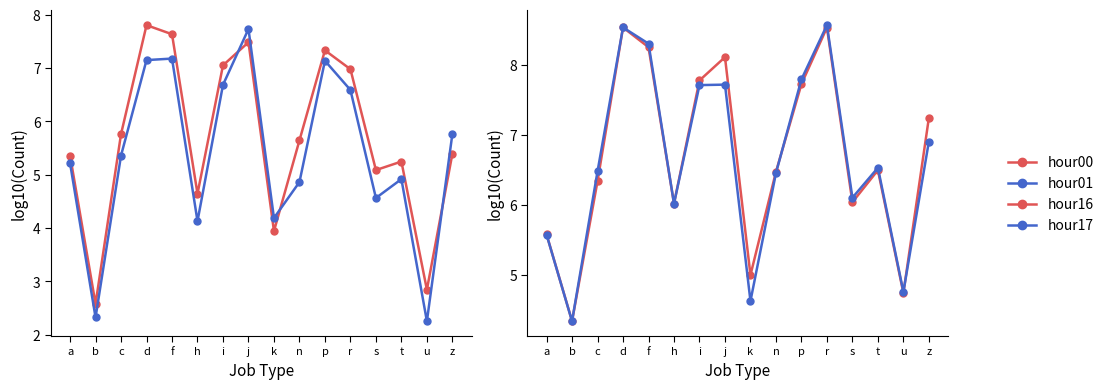

At which label does hour01 reach its minimum?

u